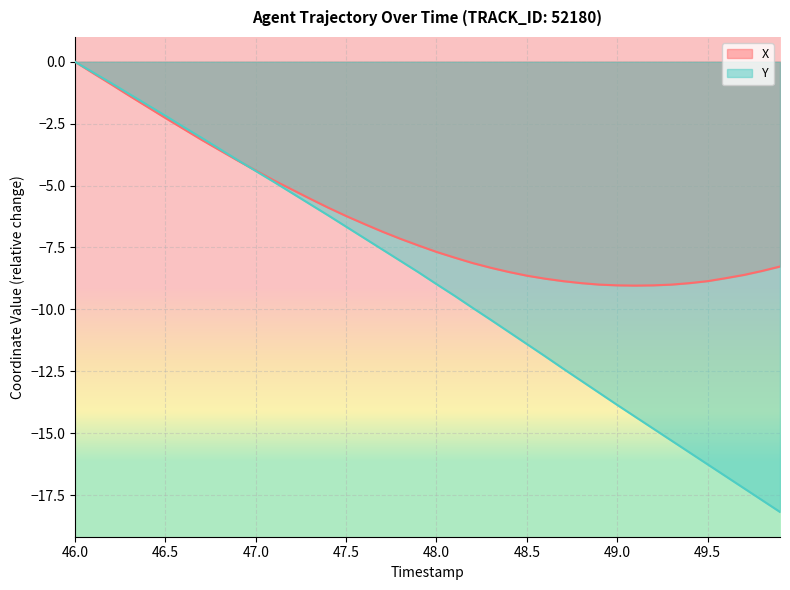

In X, how many points are lower than both neighbors (excluding endpoints)?

1